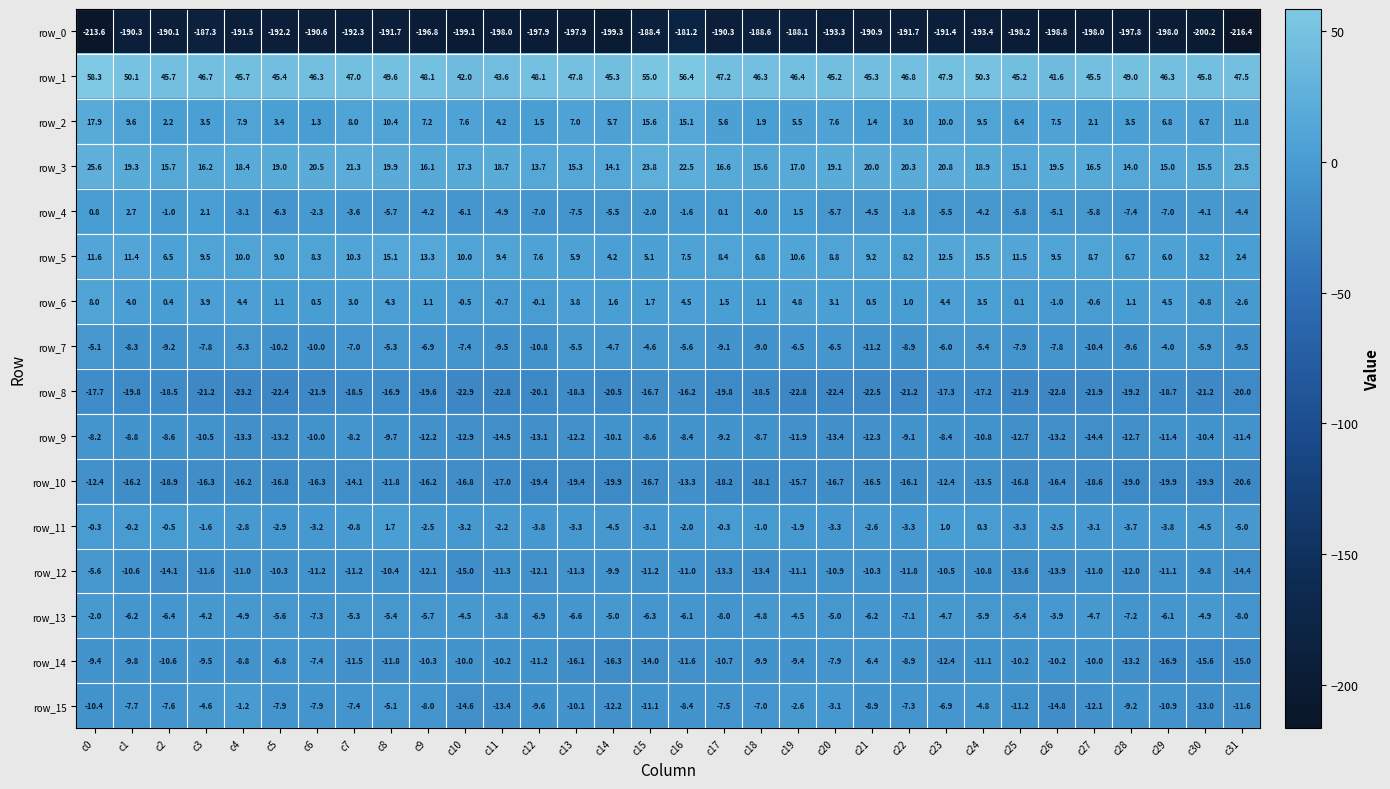

Is the value of row_1 at c26 greater than the value of row_7 at c0?

Yes